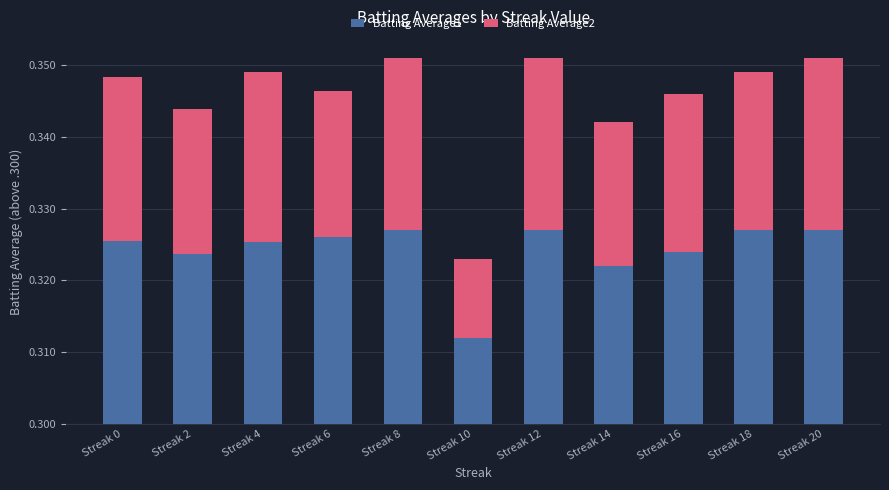

What are all the series names shown in the legend?

Batting Average1, Batting Average2